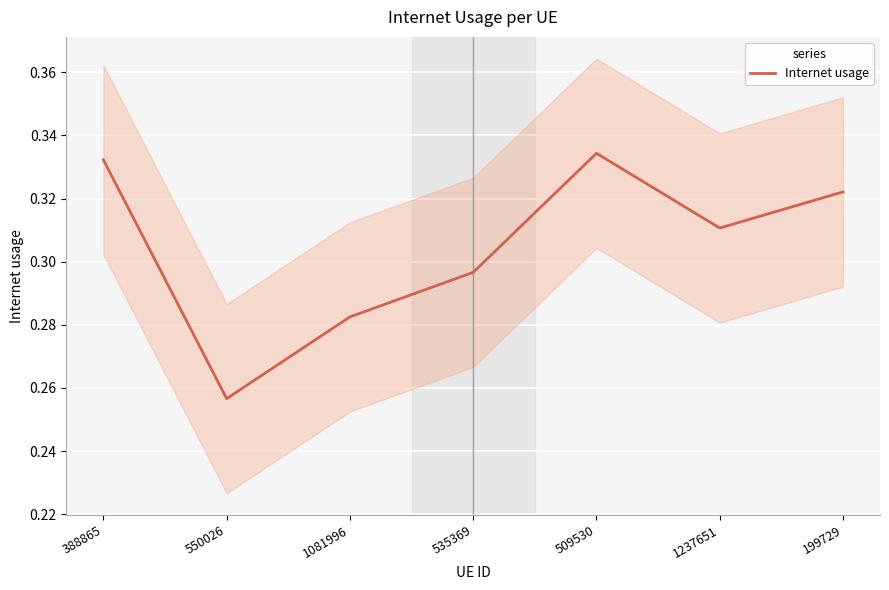

What is the minimum value shown in the chart?

0.3